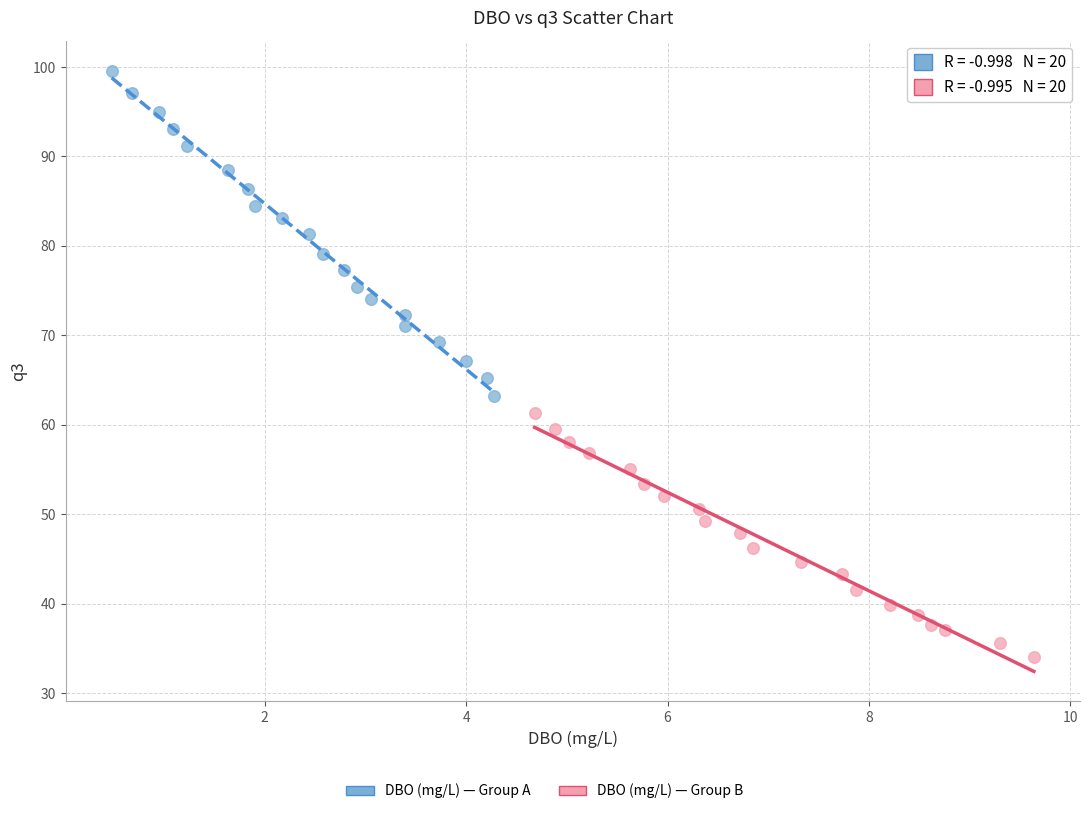

Which series contains the highest Y value?

DBO (mg/L) — Group A